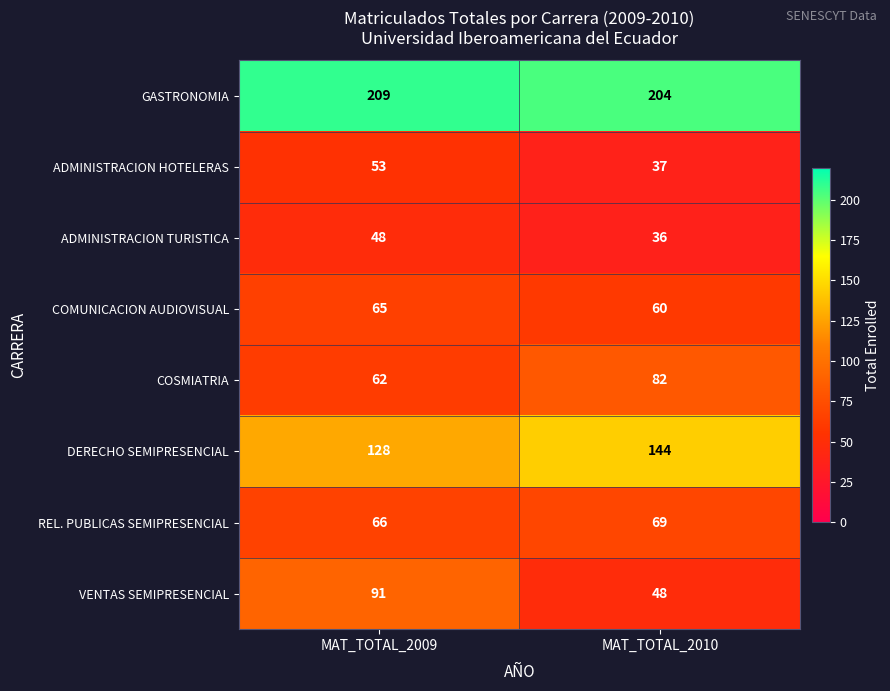

What is the greatest value displayed?

209